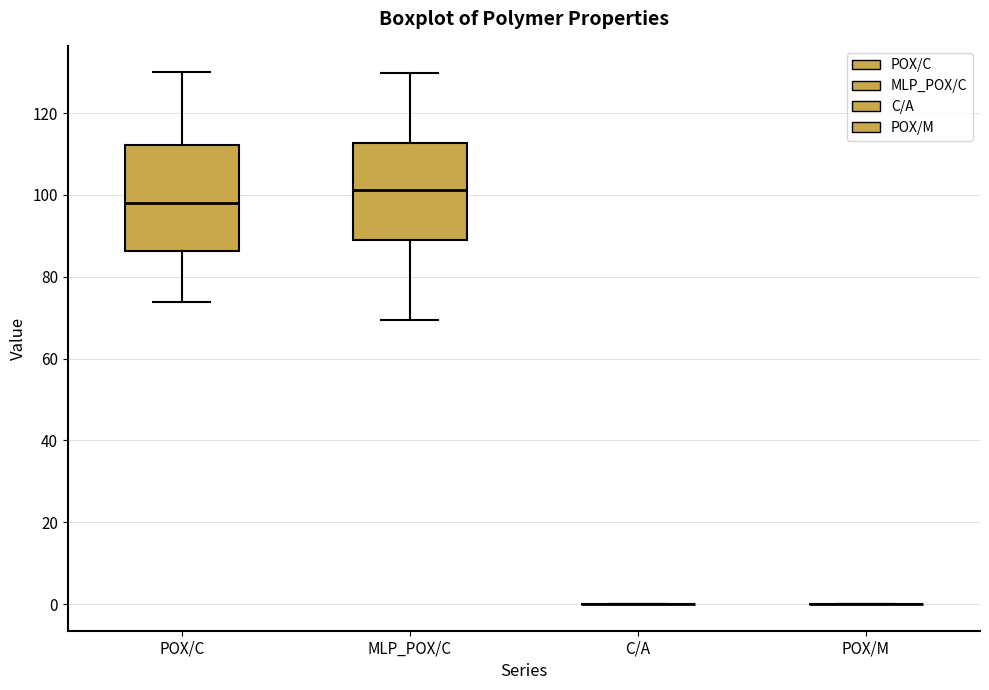

Reading left to right, read every box against the y-axis: the position of its median line, the range the box covers, and the ends of its whiskers. The values are not printed on the chart, so give them approximately, as read against the axis.

POX/C: median 98, box 86 to 112, whiskers 74 to 130
MLP_POX/C: median 102, box 88 to 112, whiskers 70 to 130
C/A: box collapsed to a line at 0, whiskers 0 to 0
POX/M: box collapsed to a line at 0, whiskers 0 to 0